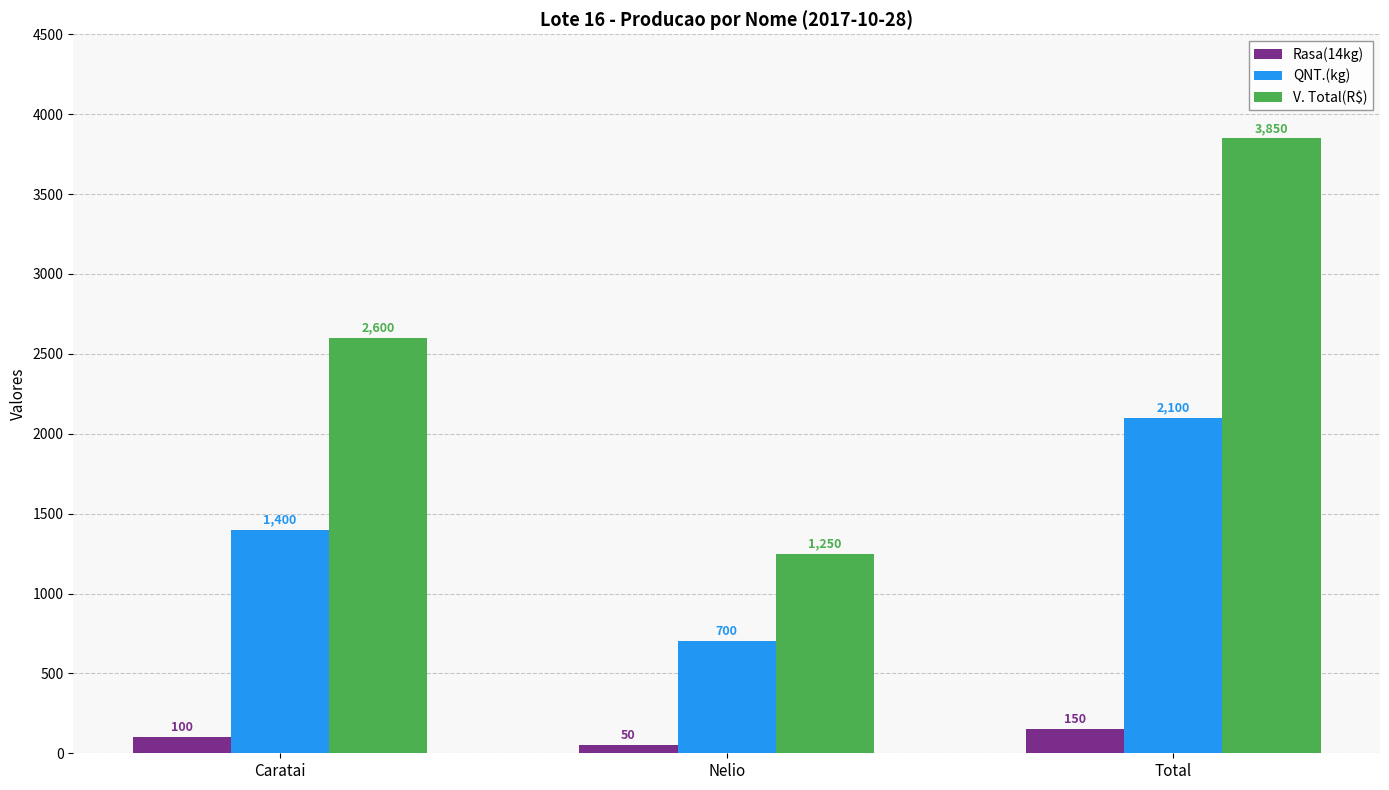

What are all the series names shown in the legend?

Rasa(14kg), QNT.(kg), V. Total(R$)